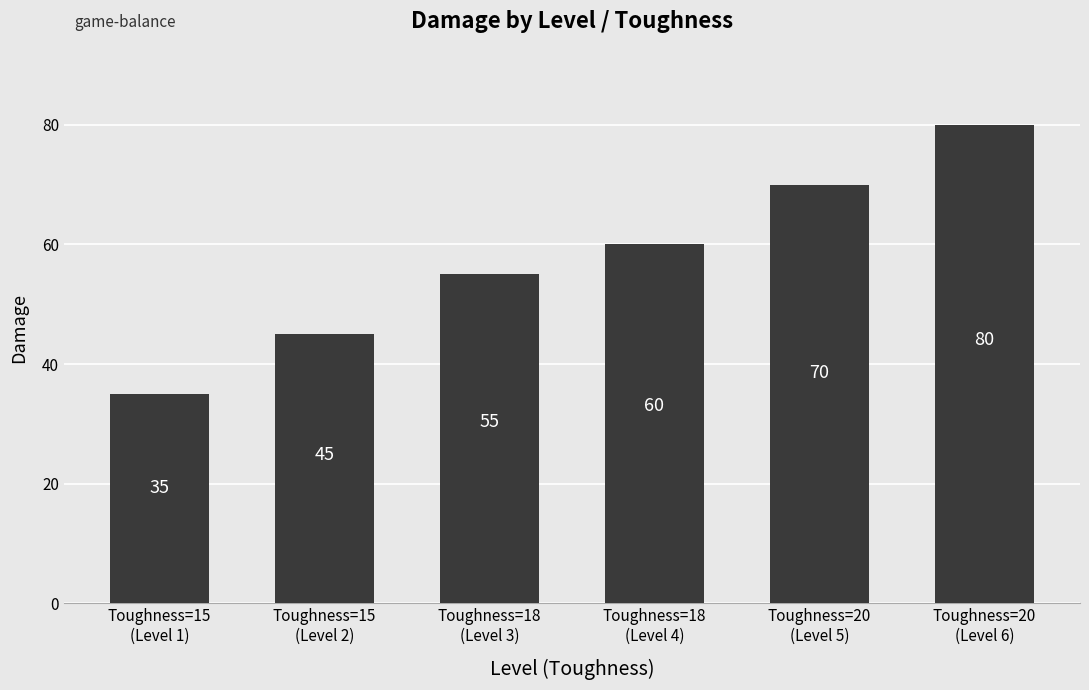

Where is the data nearest to the value 57?

Toughness=18
(Level 3)